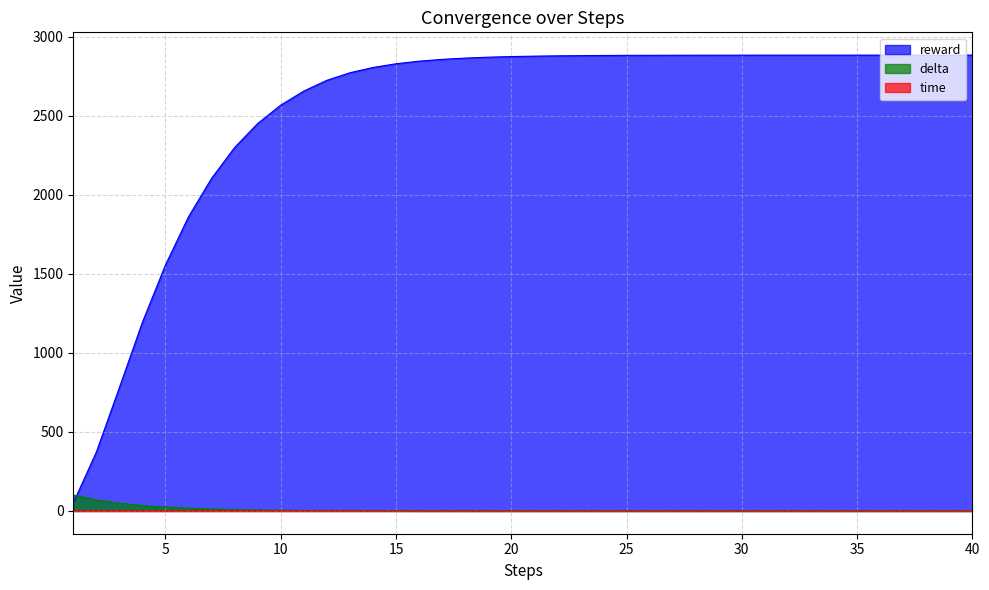

What is the total value across all series at 37?

2885.1